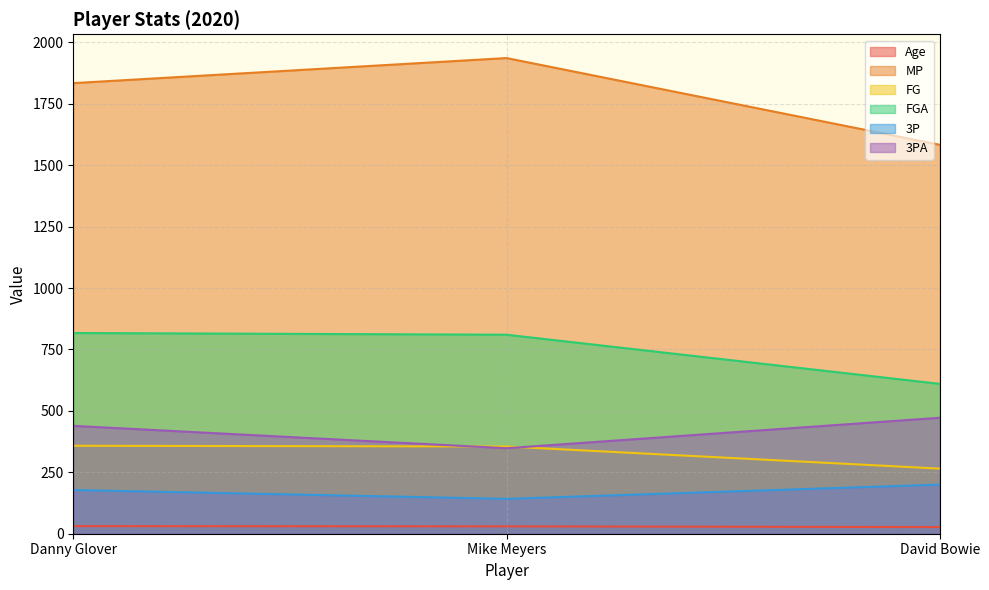

Which series has the largest range (max minus min)?

MP